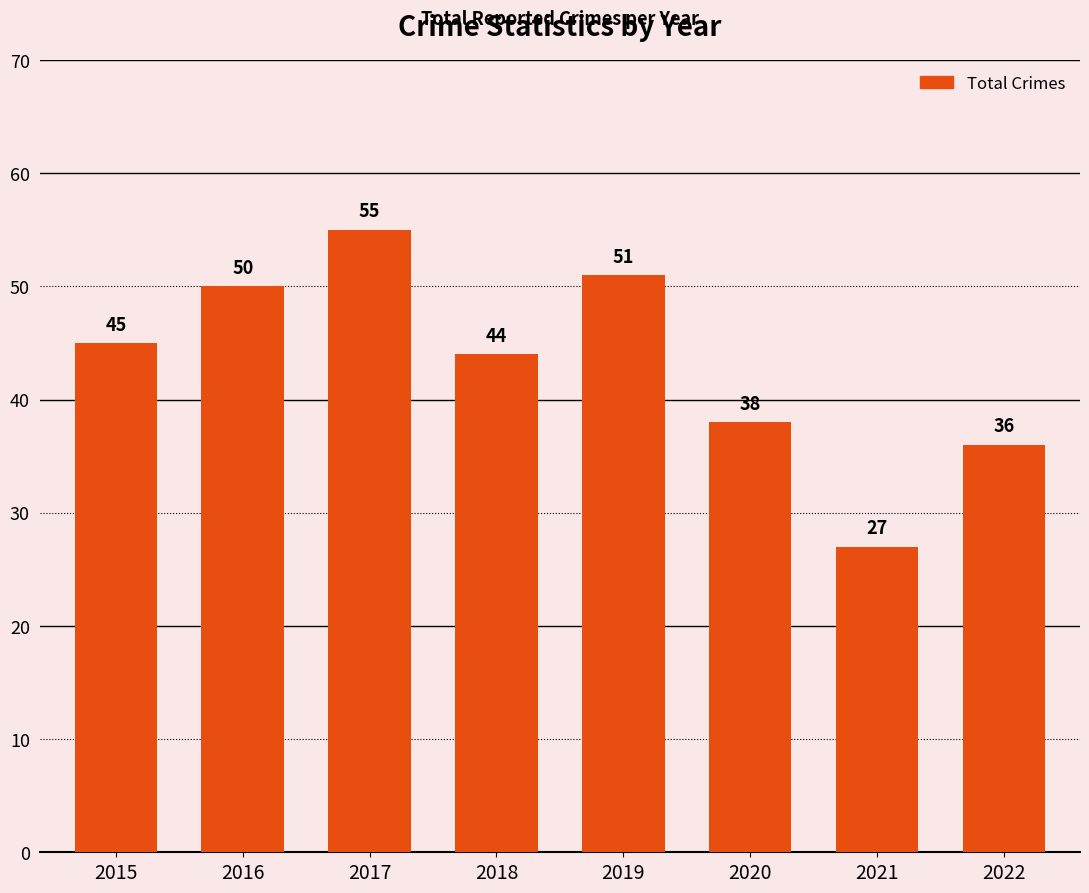

What is the average value?

43